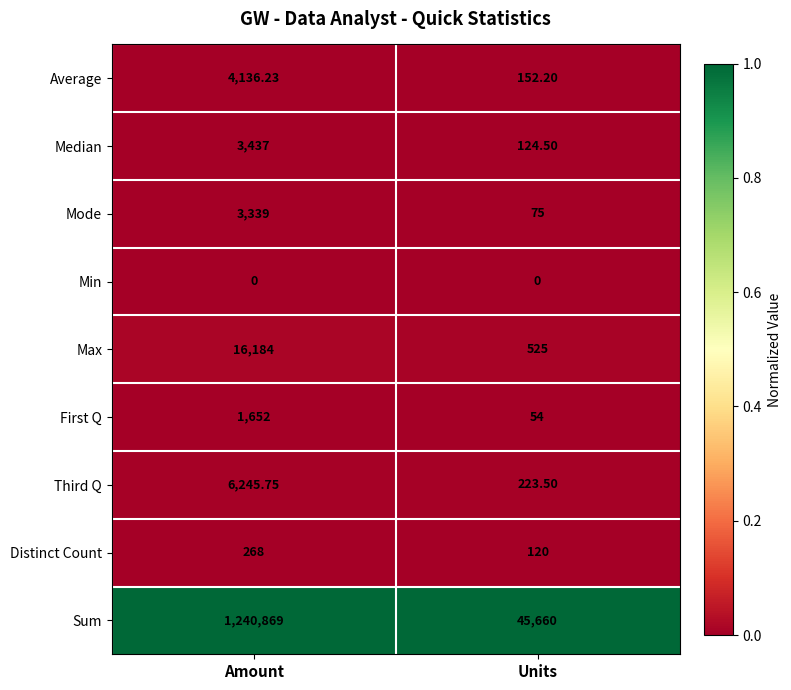

How many categories are shown in the chart?

2